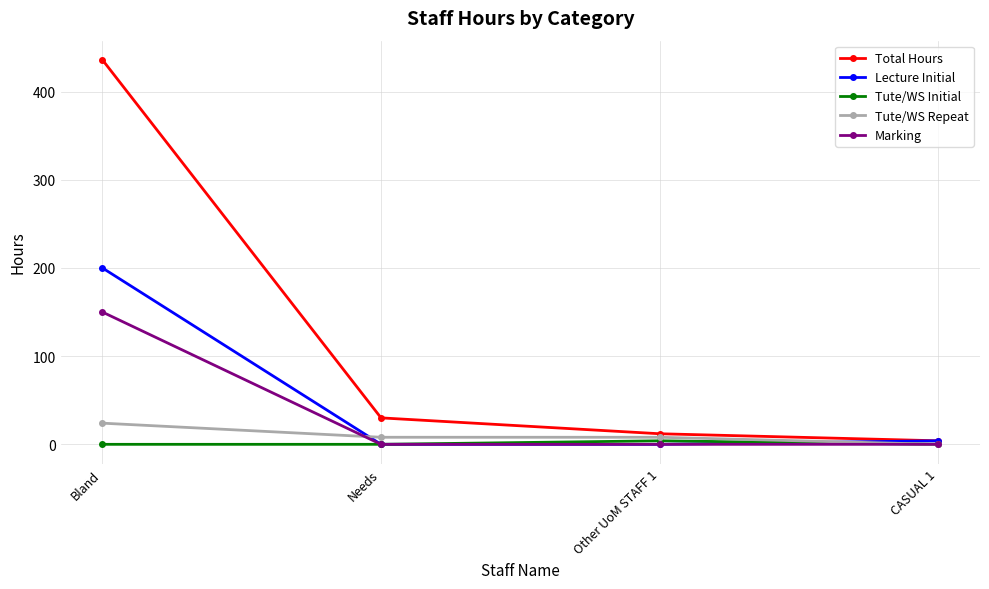

What is the average value of the Lecture Initial series?

51